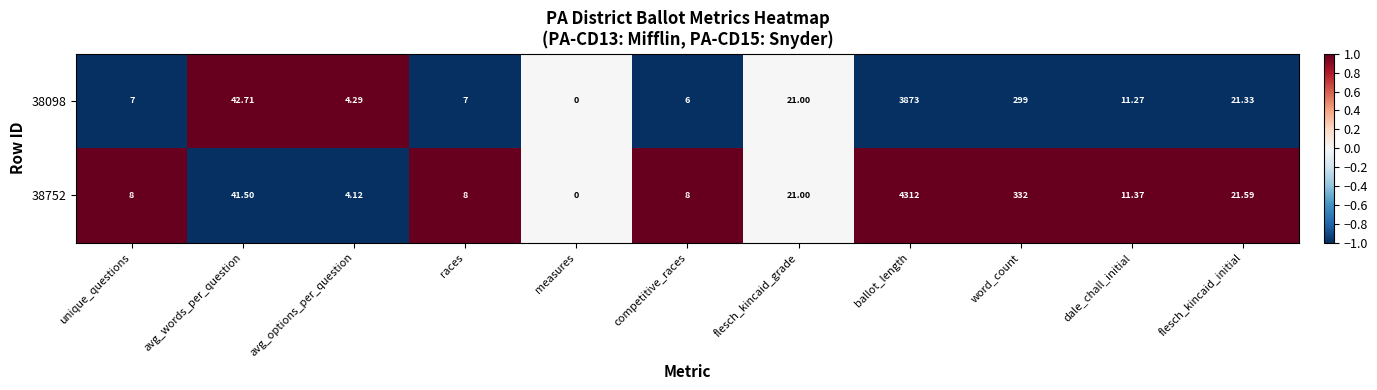

Is the value of 38098 at races greater than the value of 38752 at ballot_length?

No